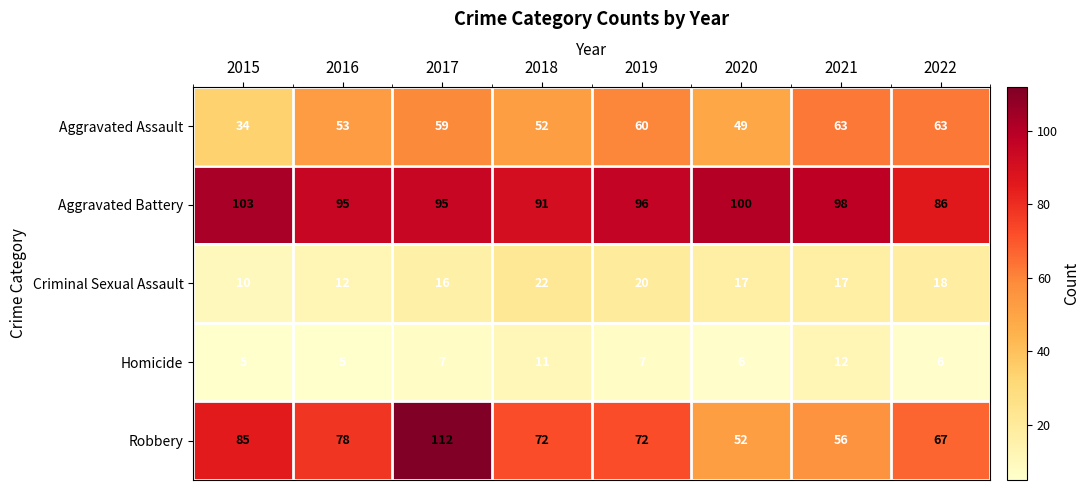

The value of Homicide at 2022 is 6. True or false?

True